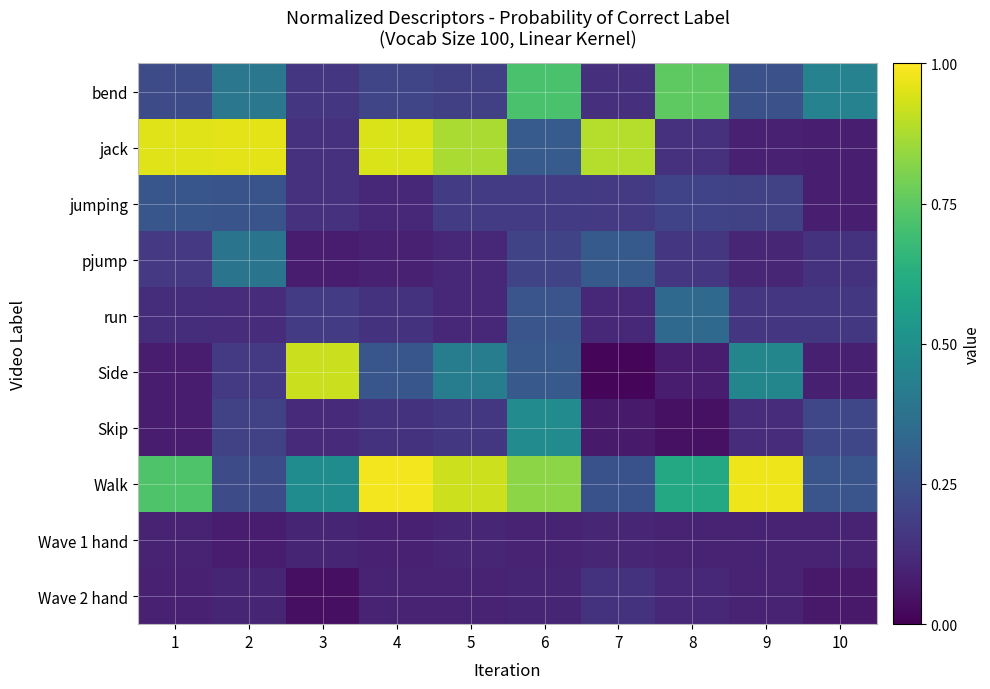

Between 6 and 2, which is larger?

6